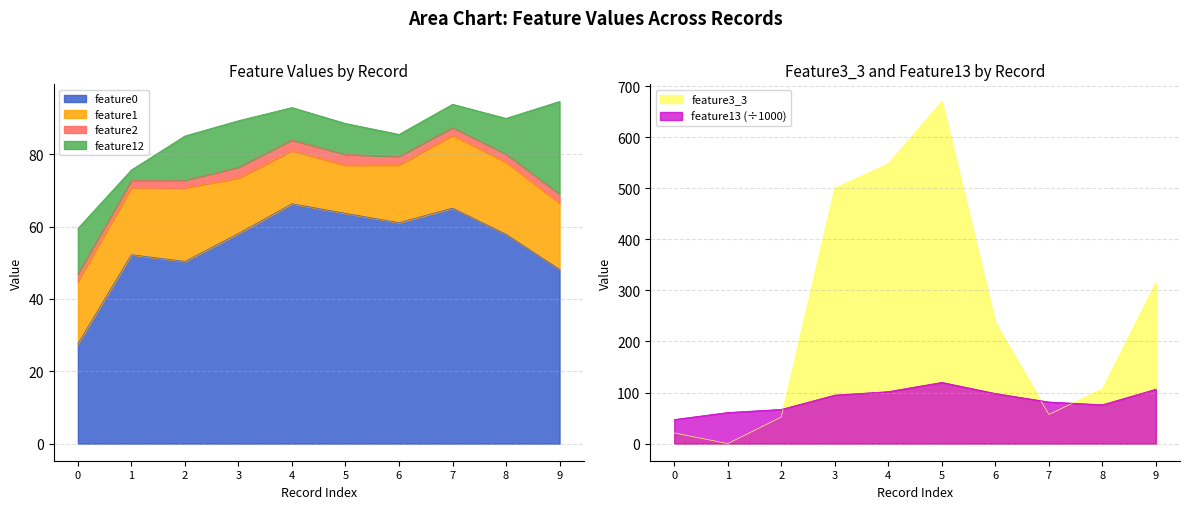

At which category does feature13 reach its first local peak?

5